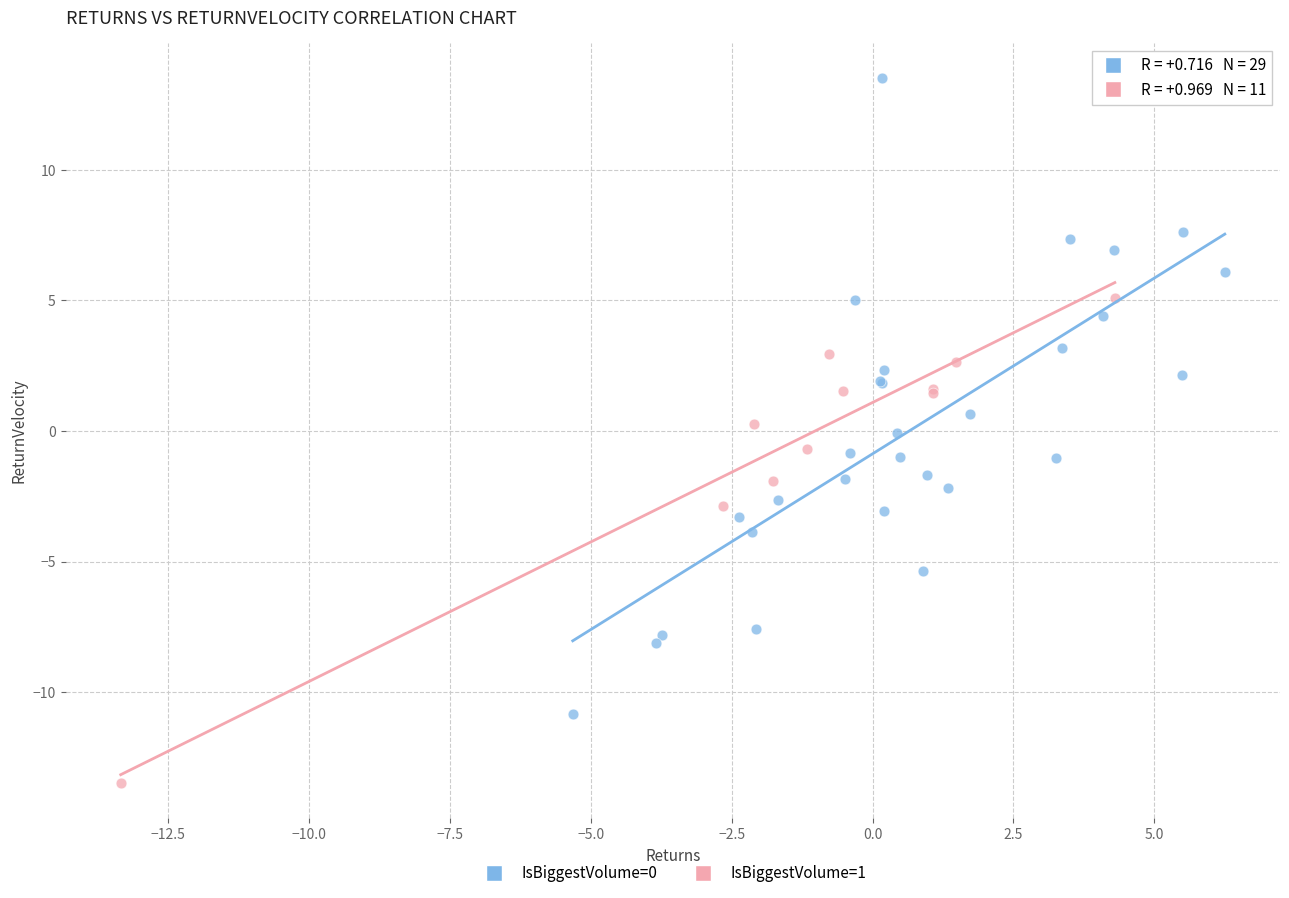

Which series contains the highest Y value?

IsBiggestVolume=0